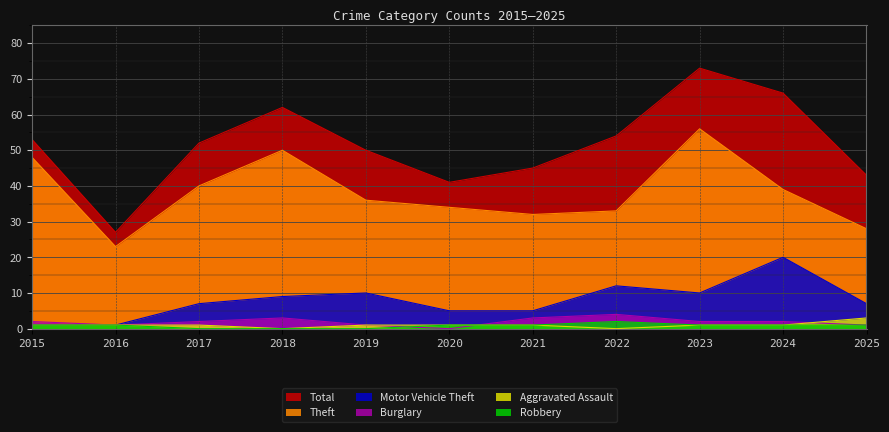

Which series has the largest total across all categories?

Total